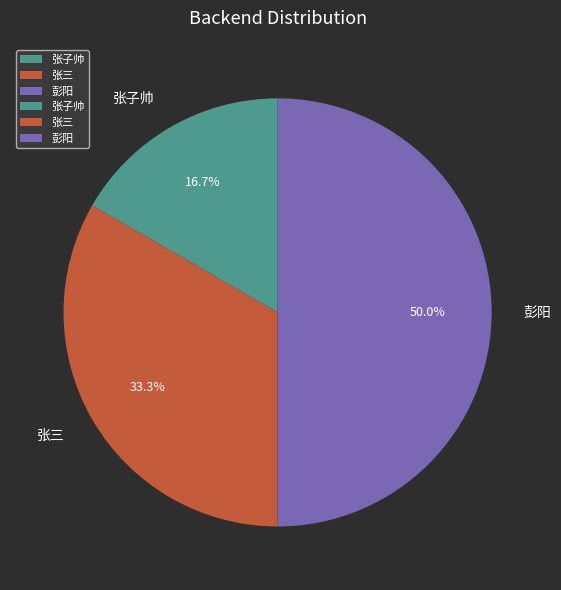

Does 张三 represent more than half of the total?

No